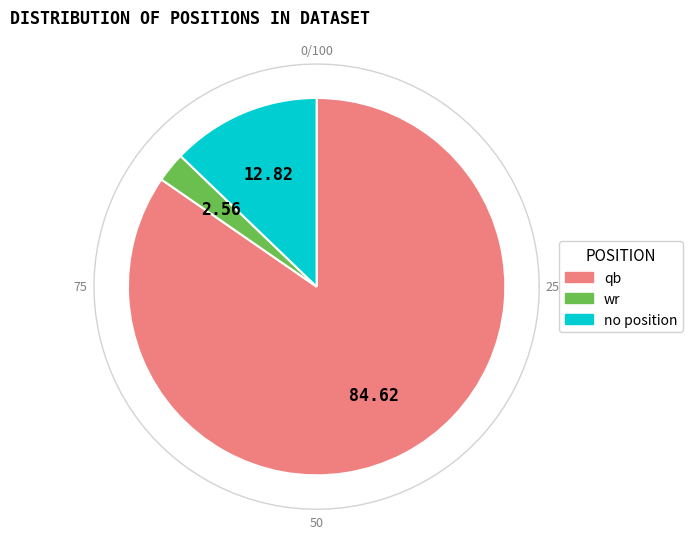

Is it true that other is 11% of the pie?

False